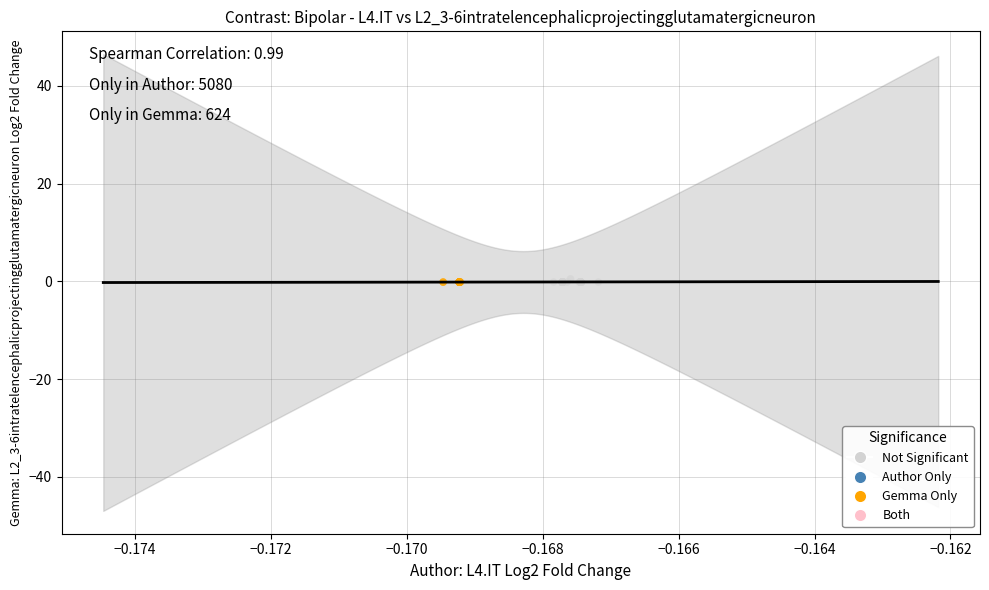

Which series has the widest spread of Y values?

Not Significant